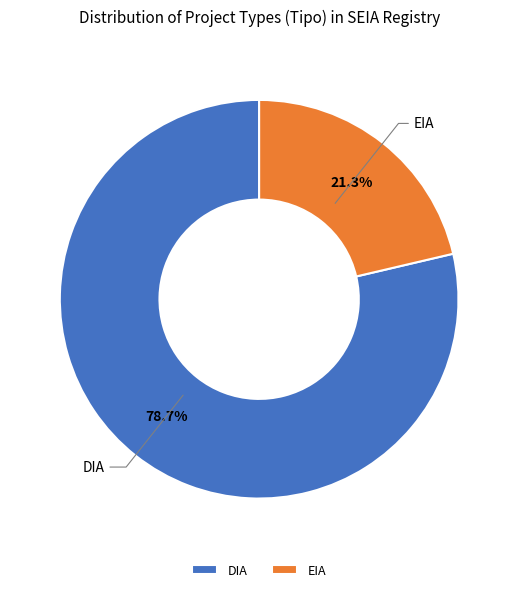

What is the smallest slice in the pie chart?

EIA